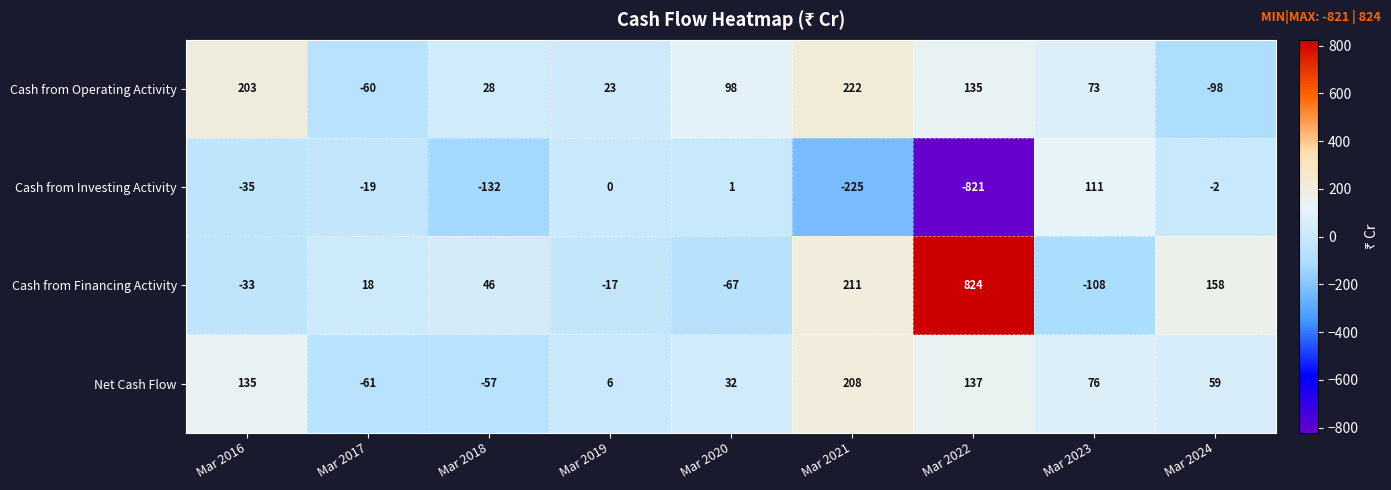

Is it true that Cash from Operating Activity equals 222 at Mar 2021?

True